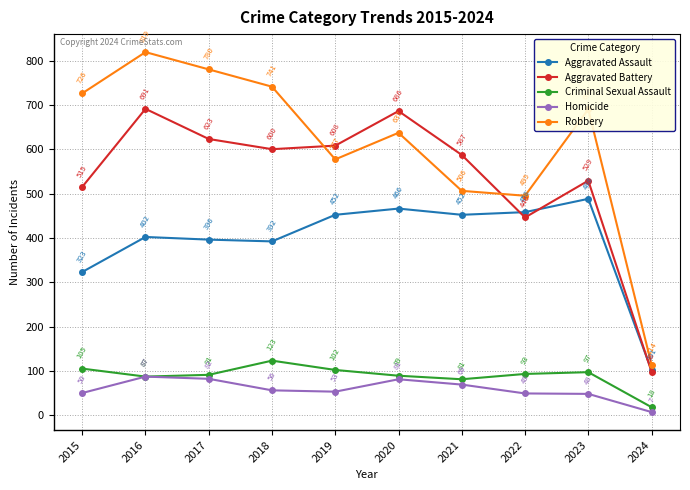

What are all the series names shown in the legend?

Aggravated Assault, Aggravated Battery, Criminal Sexual Assault, Homicide, Robbery